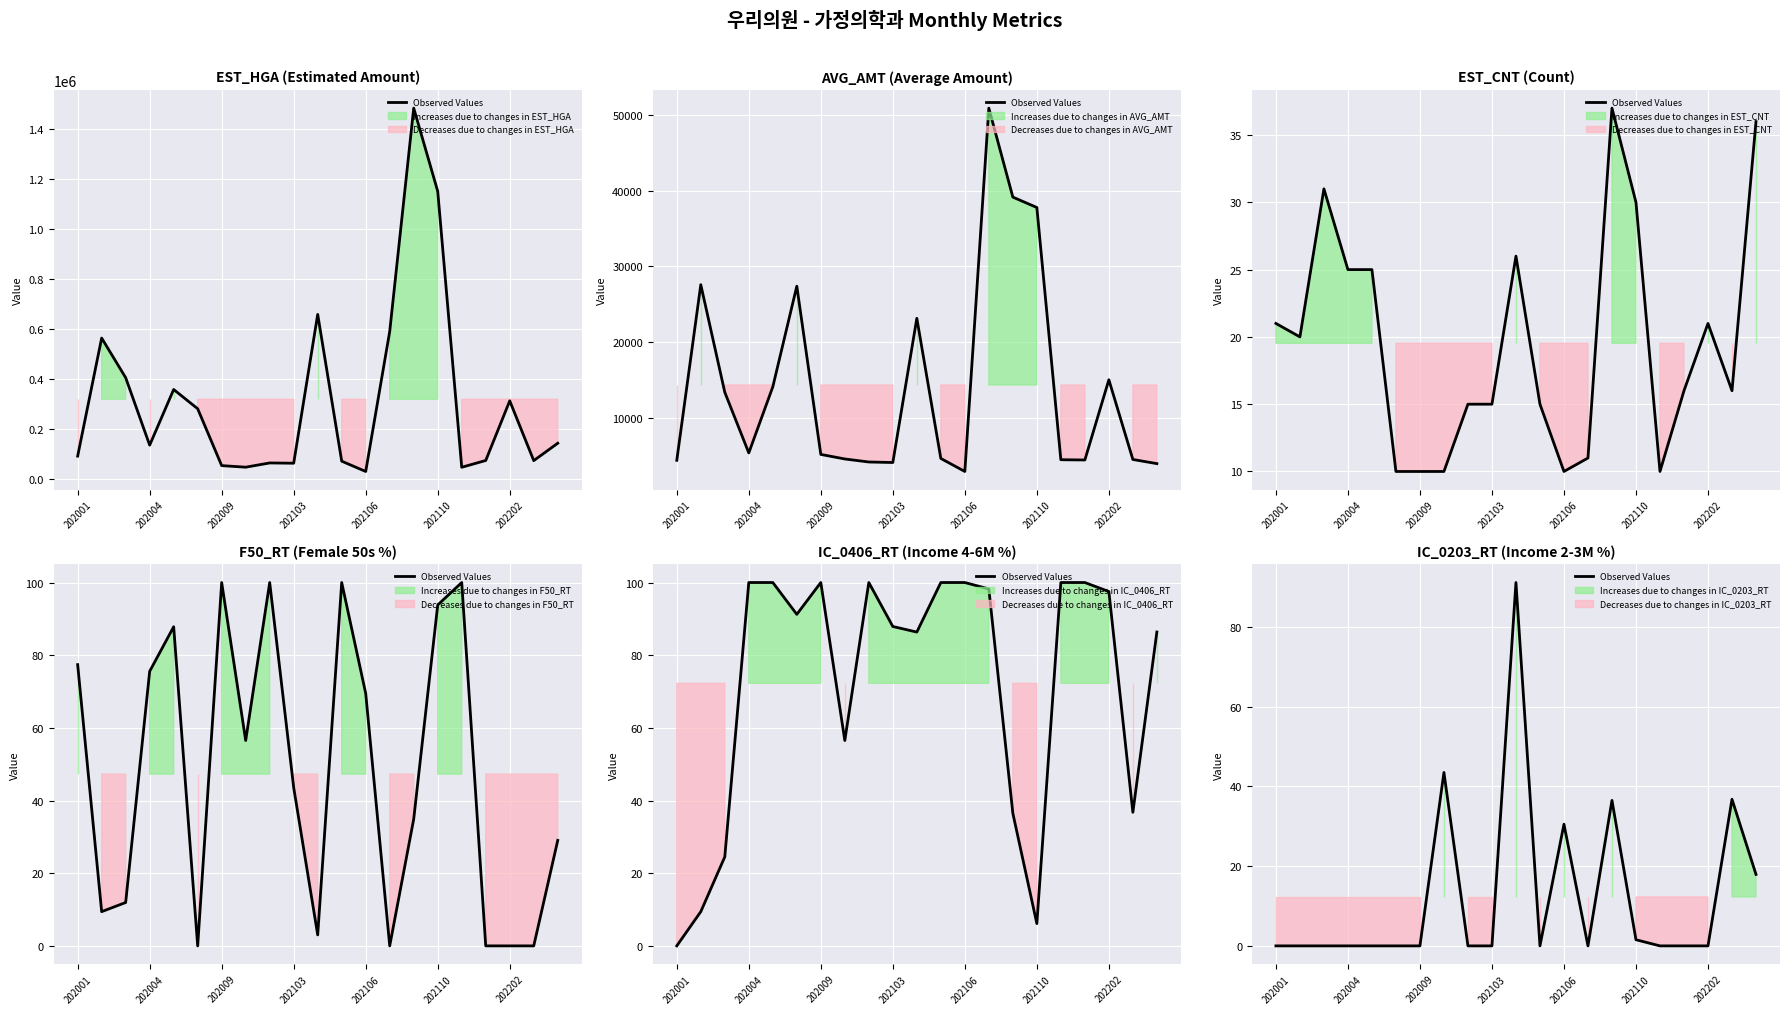

What is the greatest value displayed?

91.1